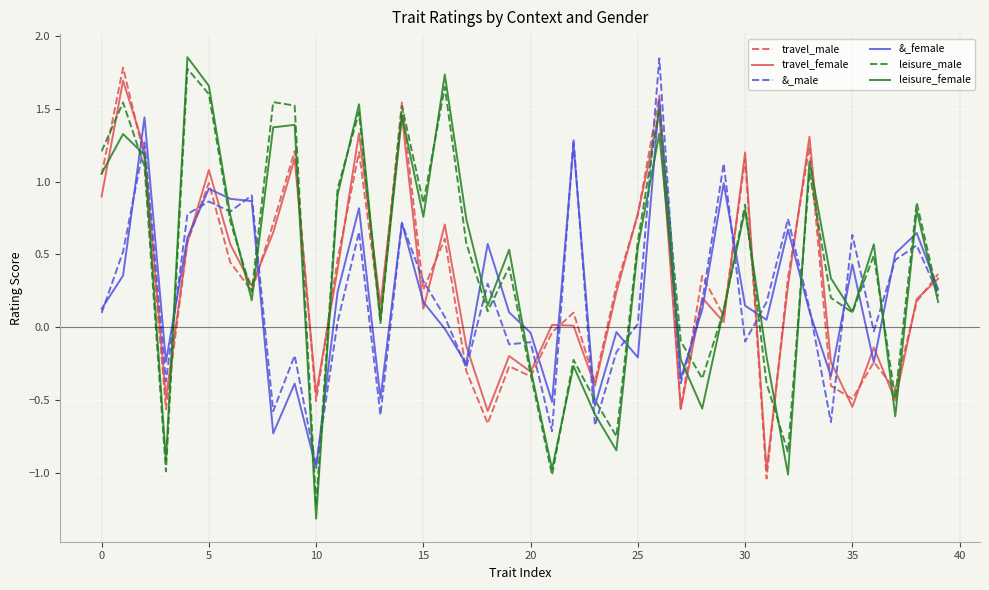

Which series has the largest range (max minus min)?

leisure_female